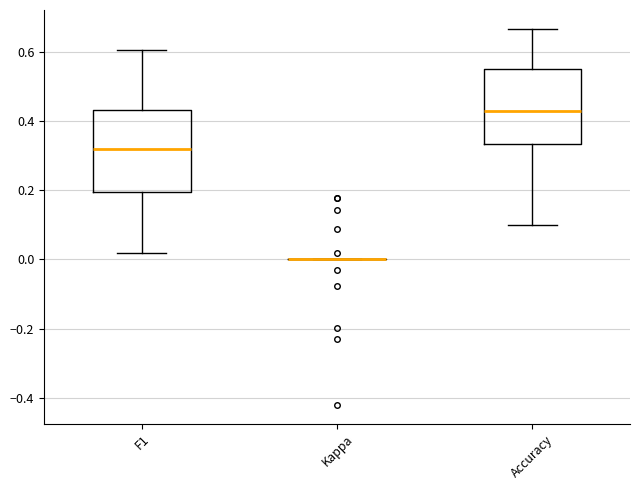

Reading left to right, transcribe this box plot: for each box, give where its median line is, the range the box spans, and where its two whiskers end, as read against the y-axis. The values are not printed on the chart, so give them approximately, as read against the axis.

F1: median 0.32, box 0.20 to 0.44, whiskers 0.02 to 0.60
Kappa: box collapsed to a line at 0.00, whiskers 0.00 to 0.00
Accuracy: median 0.42, box 0.34 to 0.54, whiskers 0.10 to 0.66